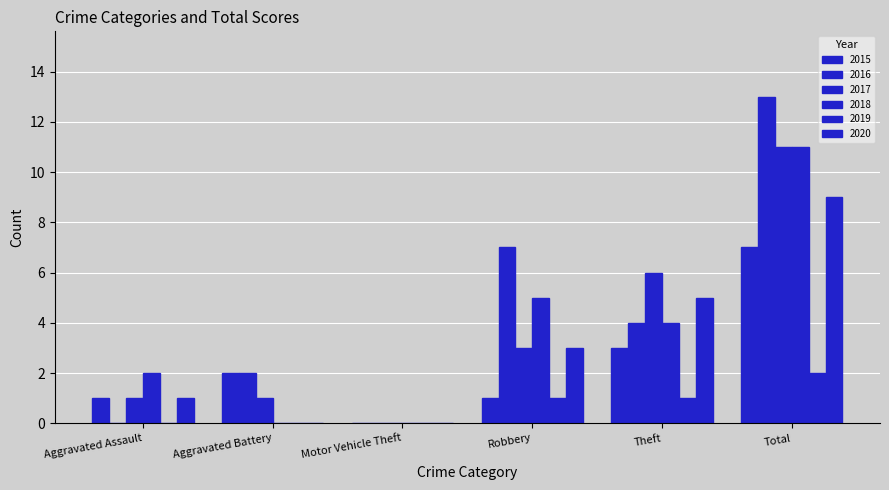

What is the sum of all 2016 values?

26